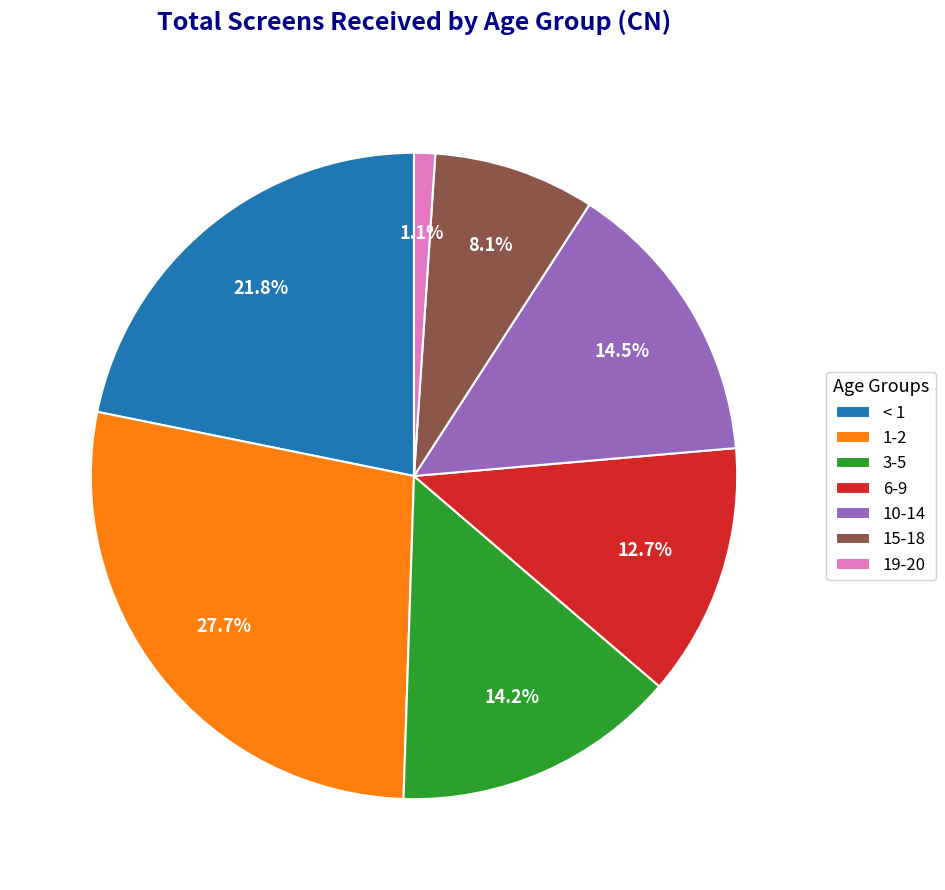

Combined, do 15-18 and 3-5 account for over 50%?

No